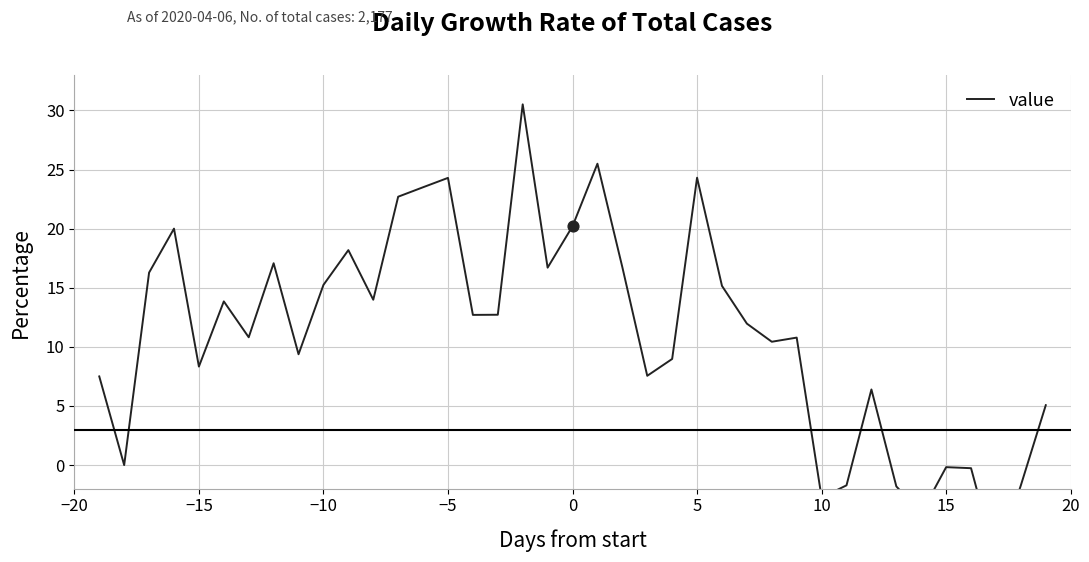

Between 24 and −15, which is larger?

24